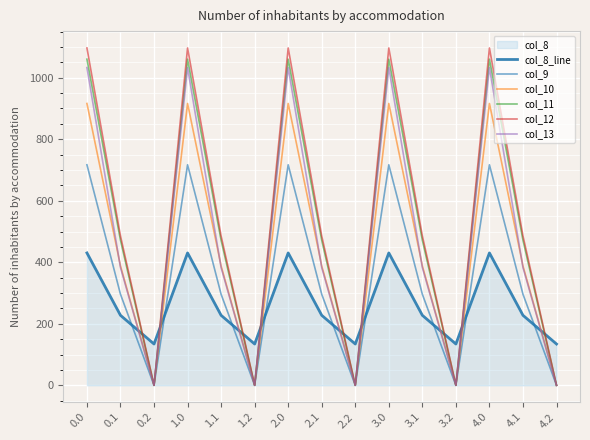

Reading left to right, what are all the values shown in this chart?

col_8_line: 0.0=430.3	0.1=227.5	0.2=134.2	1.0=430.3	1.1=227.5	1.2=134.2	2.0=430.3	2.1=227.5	2.2=134.2	3.0=430.3	3.1=227.5	3.2=134.2	4.0=430.3	4.1=227.5	4.2=134.2
col_9: 0.0=716.9	0.1=295.9	0.2=0.0	1.0=716.9	1.1=295.9	1.2=0.0	2.0=716.9	2.1=295.9	2.2=0.0	3.0=716.9	3.1=295.9	3.2=0.0	4.0=716.9	4.1=295.9	4.2=0.0
col_10: 0.0=916.2	0.1=388.1	0.2=0.0	1.0=916.2	1.1=388.1	1.2=0.0	2.0=916.2	2.1=388.1	2.2=0.0	3.0=916.2	3.1=388.1	3.2=0.0	4.0=916.2	4.1=388.1	4.2=0.0
col_11: 0.0=1060.3	0.1=471.7	0.2=0.0	1.0=1060.3	1.1=471.7	1.2=0.0	2.0=1060.3	2.1=471.7	2.2=0.0	3.0=1060.3	3.1=471.7	3.2=0.0	4.0=1060.3	4.1=471.7	4.2=0.0
col_12: 0.0=1096.7	0.1=485.4	0.2=0.0	1.0=1096.7	1.1=485.4	1.2=0.0	2.0=1096.7	2.1=485.4	2.2=0.0	3.0=1096.7	3.1=485.4	3.2=0.0	4.0=1096.7	4.1=485.4	4.2=0.0
col_13: 0.0=1032.9	0.1=382.7	0.2=0.0	1.0=1032.9	1.1=382.7	1.2=0.0	2.0=1032.9	2.1=382.7	2.2=0.0	3.0=1032.9	3.1=382.7	3.2=0.0	4.0=1032.9	4.1=382.7	4.2=0.0